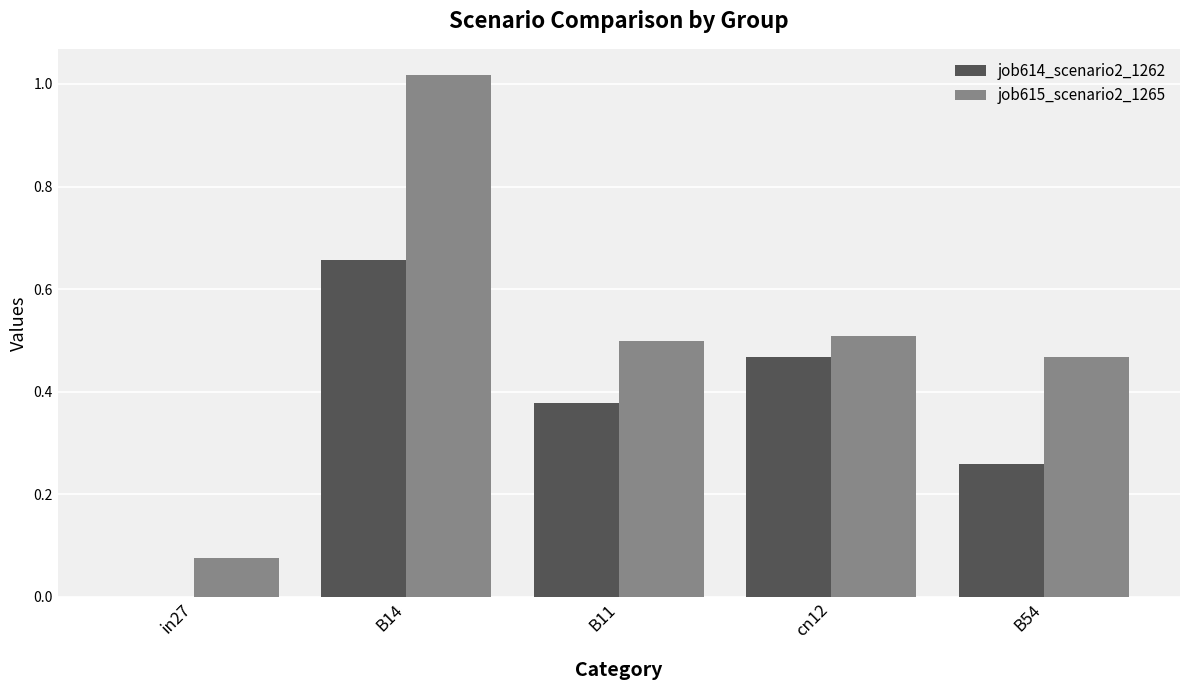

Which category has the highest value in the job615_scenario2_1265 series?

B14